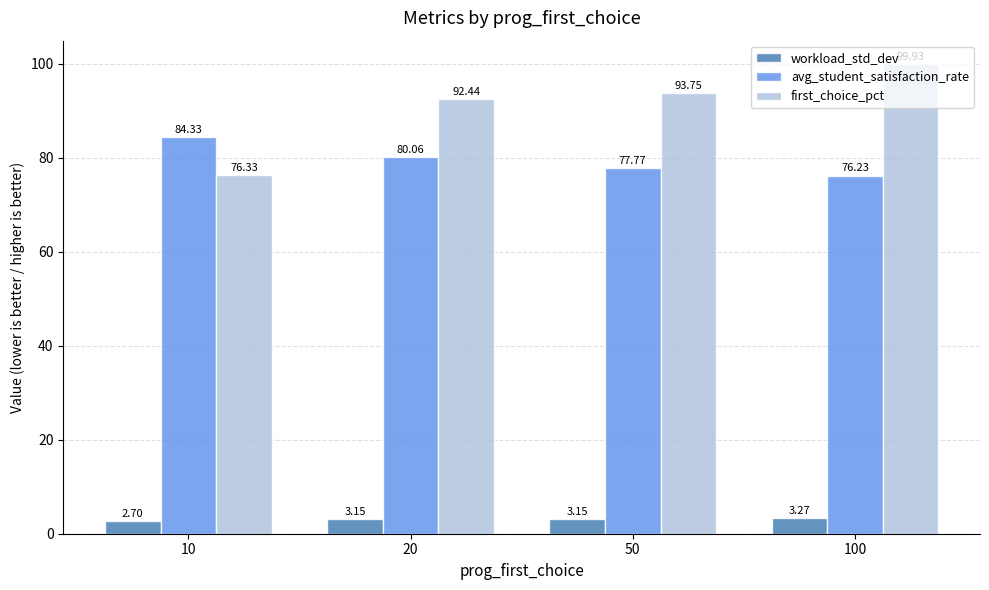

What are all the series names shown in the legend?

workload_std_dev, avg_student_satisfaction_rate, first_choice_pct